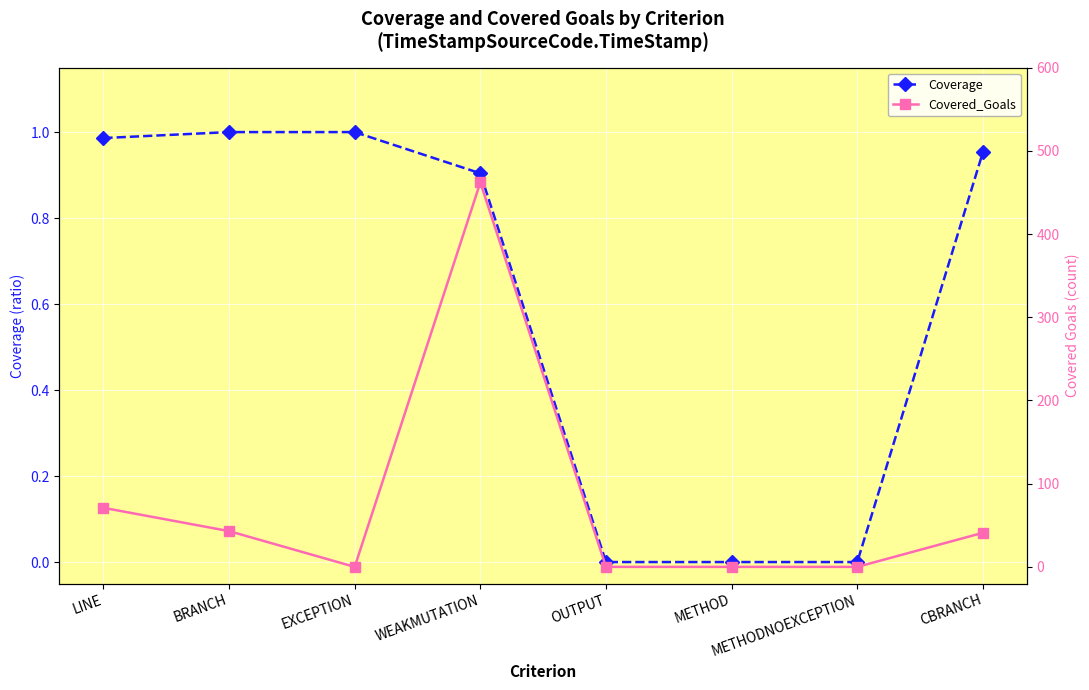

After their last crossing, which series has the higher values: Coverage or Covered_Goals?

Covered_Goals